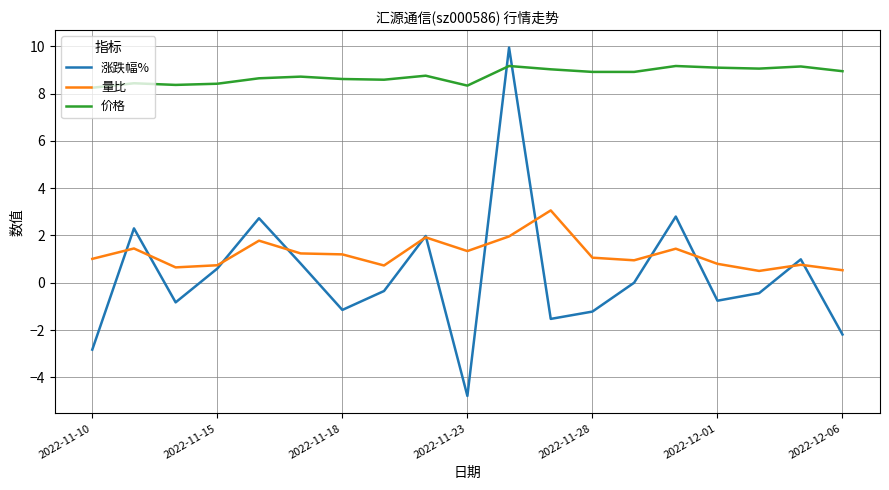

Does the chart have visible grid lines?

Yes